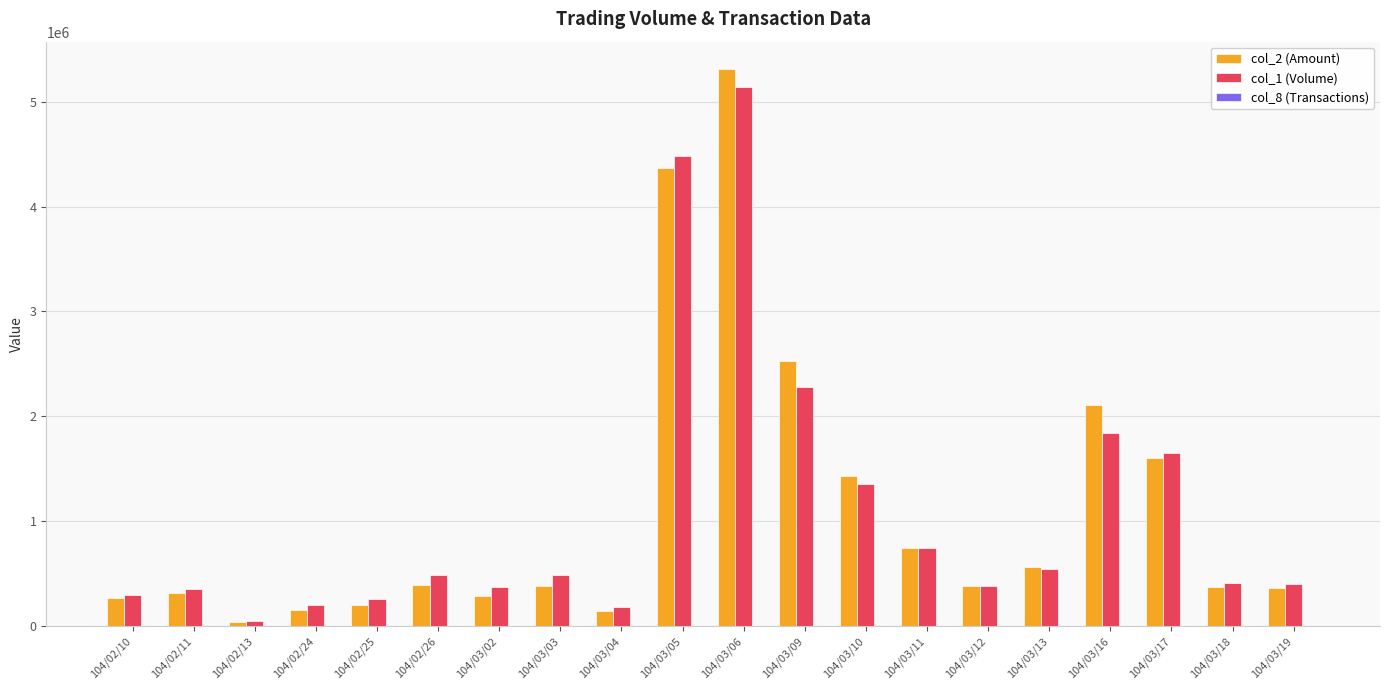

The value of col_2 (Amount) at 104/03/09 is 3701132. True or false?

False